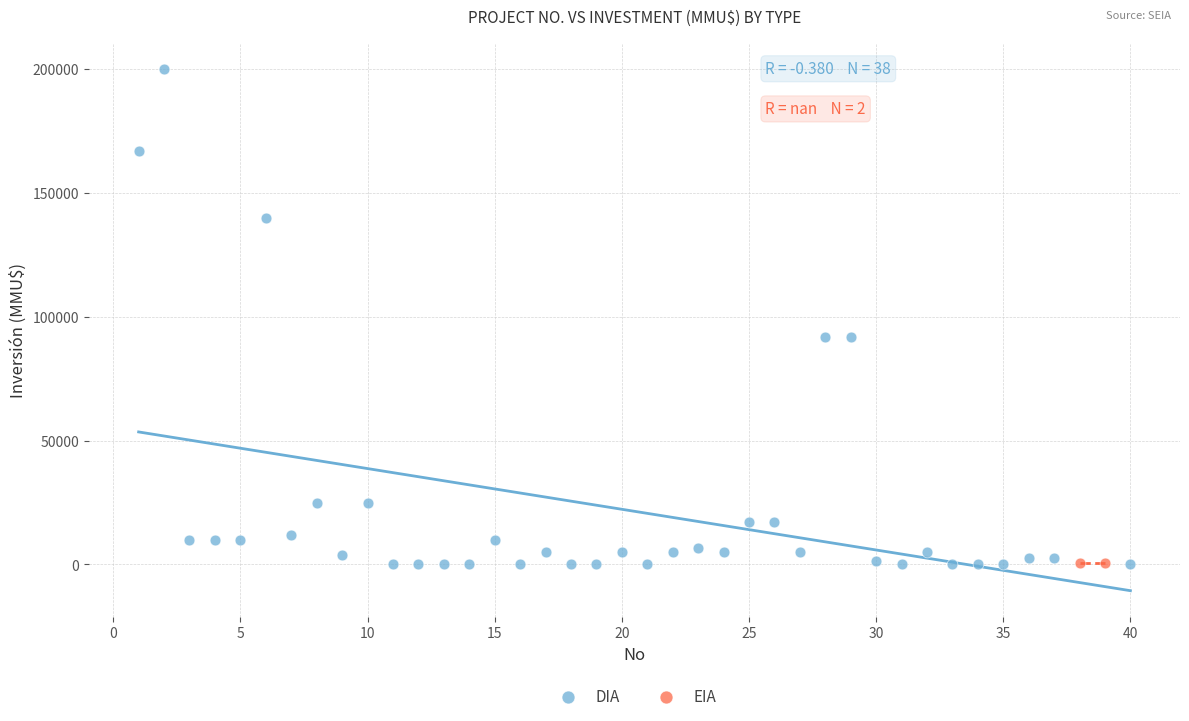

What are all the series names shown in the legend?

DIA, EIA